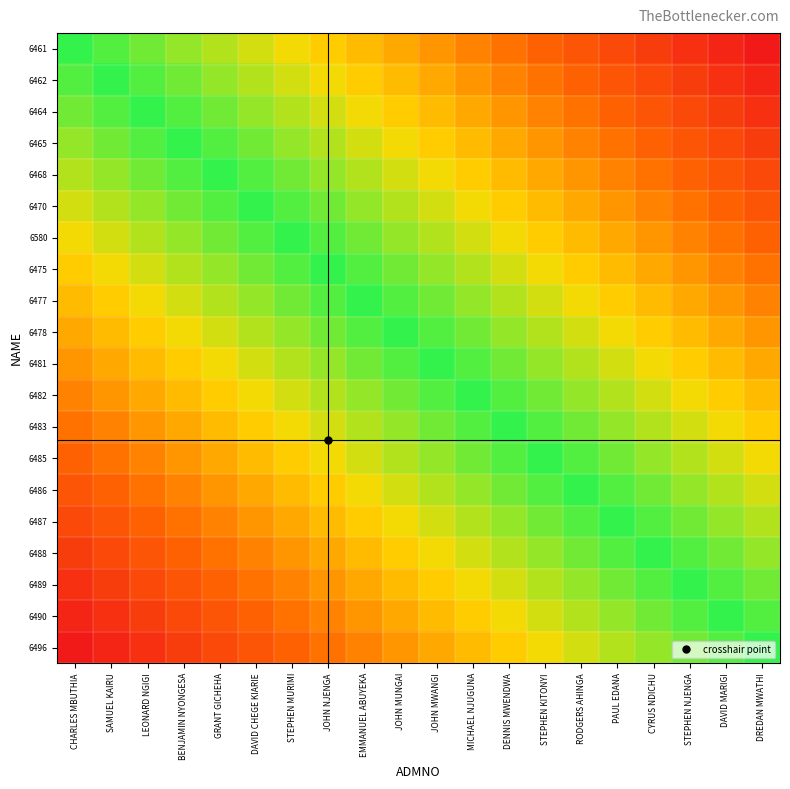

Reading left to right, extract all data points from this chart.

6461: CHARLES MBUTHIA=2.0	SAMUEL KAIRU=1.9	LEONARD NGIGI=1.7	BENJAMIN NYONGESA=1.6	GRANT GICHEHA=1.4	DAVID CHEGE KIARIE=1.2	STEPHEN MURIMI=1.1	JOHN NJENGA=0.9	EMMANUEL ABUYEKA=0.8	JOHN MUNGAI=0.7	JOHN MWANGI=0.5	MICHAEL NJUGUNA=0.4	DENNIS MWENDWA=0.2	STEPHEN KITONYI=0.1	RODGERS AHINGA=-0.1	PAUL EDANA=-0.2	CYRUS NDICHU=-0.4	STEPHEN NJENGA=-0.5	DAVID MARIGI=-0.7	DREDAN MWATHI=-0.9
6462: CHARLES MBUTHIA=1.9	SAMUEL KAIRU=2.0	LEONARD NGIGI=1.9	BENJAMIN NYONGESA=1.7	GRANT GICHEHA=1.6	DAVID CHEGE KIARIE=1.4	STEPHEN MURIMI=1.2	JOHN NJENGA=1.1	EMMANUEL ABUYEKA=0.9	JOHN MUNGAI=0.8	JOHN MWANGI=0.7	MICHAEL NJUGUNA=0.5	DENNIS MWENDWA=0.4	STEPHEN KITONYI=0.2	RODGERS AHINGA=0.1	PAUL EDANA=-0.1	CYRUS NDICHU=-0.2	STEPHEN NJENGA=-0.4	DAVID MARIGI=-0.5	DREDAN MWATHI=-0.7
6464: CHARLES MBUTHIA=1.7	SAMUEL KAIRU=1.9	LEONARD NGIGI=2.0	BENJAMIN NYONGESA=1.9	GRANT GICHEHA=1.7	DAVID CHEGE KIARIE=1.6	STEPHEN MURIMI=1.4	JOHN NJENGA=1.2	EMMANUEL ABUYEKA=1.1	JOHN MUNGAI=0.9	JOHN MWANGI=0.8	MICHAEL NJUGUNA=0.7	DENNIS MWENDWA=0.5	STEPHEN KITONYI=0.4	RODGERS AHINGA=0.2	PAUL EDANA=0.1	CYRUS NDICHU=-0.1	STEPHEN NJENGA=-0.2	DAVID MARIGI=-0.4	DREDAN MWATHI=-0.5
6465: CHARLES MBUTHIA=1.6	SAMUEL KAIRU=1.7	LEONARD NGIGI=1.9	BENJAMIN NYONGESA=2.0	GRANT GICHEHA=1.9	DAVID CHEGE KIARIE=1.7	STEPHEN MURIMI=1.6	JOHN NJENGA=1.4	EMMANUEL ABUYEKA=1.2	JOHN MUNGAI=1.1	JOHN MWANGI=0.9	MICHAEL NJUGUNA=0.8	DENNIS MWENDWA=0.7	STEPHEN KITONYI=0.5	RODGERS AHINGA=0.4	PAUL EDANA=0.2	CYRUS NDICHU=0.1	STEPHEN NJENGA=-0.1	DAVID MARIGI=-0.2	DREDAN MWATHI=-0.4
6468: CHARLES MBUTHIA=1.4	SAMUEL KAIRU=1.6	LEONARD NGIGI=1.7	BENJAMIN NYONGESA=1.9	GRANT GICHEHA=2.0	DAVID CHEGE KIARIE=1.9	STEPHEN MURIMI=1.7	JOHN NJENGA=1.6	EMMANUEL ABUYEKA=1.4	JOHN MUNGAI=1.2	JOHN MWANGI=1.1	MICHAEL NJUGUNA=0.9	DENNIS MWENDWA=0.8	STEPHEN KITONYI=0.7	RODGERS AHINGA=0.5	PAUL EDANA=0.4	CYRUS NDICHU=0.2	STEPHEN NJENGA=0.1	DAVID MARIGI=-0.1	DREDAN MWATHI=-0.2
6470: CHARLES MBUTHIA=1.2	SAMUEL KAIRU=1.4	LEONARD NGIGI=1.6	BENJAMIN NYONGESA=1.7	GRANT GICHEHA=1.9	DAVID CHEGE KIARIE=2.0	STEPHEN MURIMI=1.9	JOHN NJENGA=1.7	EMMANUEL ABUYEKA=1.6	JOHN MUNGAI=1.4	JOHN MWANGI=1.2	MICHAEL NJUGUNA=1.1	DENNIS MWENDWA=0.9	STEPHEN KITONYI=0.8	RODGERS AHINGA=0.7	PAUL EDANA=0.5	CYRUS NDICHU=0.4	STEPHEN NJENGA=0.2	DAVID MARIGI=0.1	DREDAN MWATHI=-0.1
6580: CHARLES MBUTHIA=1.1	SAMUEL KAIRU=1.2	LEONARD NGIGI=1.4	BENJAMIN NYONGESA=1.6	GRANT GICHEHA=1.7	DAVID CHEGE KIARIE=1.9	STEPHEN MURIMI=2.0	JOHN NJENGA=1.9	EMMANUEL ABUYEKA=1.7	JOHN MUNGAI=1.6	JOHN MWANGI=1.4	MICHAEL NJUGUNA=1.2	DENNIS MWENDWA=1.1	STEPHEN KITONYI=0.9	RODGERS AHINGA=0.8	PAUL EDANA=0.7	CYRUS NDICHU=0.5	STEPHEN NJENGA=0.4	DAVID MARIGI=0.2	DREDAN MWATHI=0.1
6475: CHARLES MBUTHIA=0.9	SAMUEL KAIRU=1.1	LEONARD NGIGI=1.2	BENJAMIN NYONGESA=1.4	GRANT GICHEHA=1.6	DAVID CHEGE KIARIE=1.7	STEPHEN MURIMI=1.9	JOHN NJENGA=2.0	EMMANUEL ABUYEKA=1.9	JOHN MUNGAI=1.7	JOHN MWANGI=1.6	MICHAEL NJUGUNA=1.4	DENNIS MWENDWA=1.2	STEPHEN KITONYI=1.1	RODGERS AHINGA=0.9	PAUL EDANA=0.8	CYRUS NDICHU=0.7	STEPHEN NJENGA=0.5	DAVID MARIGI=0.4	DREDAN MWATHI=0.2
6477: CHARLES MBUTHIA=0.8	SAMUEL KAIRU=0.9	LEONARD NGIGI=1.1	BENJAMIN NYONGESA=1.2	GRANT GICHEHA=1.4	DAVID CHEGE KIARIE=1.6	STEPHEN MURIMI=1.7	JOHN NJENGA=1.9	EMMANUEL ABUYEKA=2.0	JOHN MUNGAI=1.9	JOHN MWANGI=1.7	MICHAEL NJUGUNA=1.6	DENNIS MWENDWA=1.4	STEPHEN KITONYI=1.2	RODGERS AHINGA=1.1	PAUL EDANA=0.9	CYRUS NDICHU=0.8	STEPHEN NJENGA=0.7	DAVID MARIGI=0.5	DREDAN MWATHI=0.4
6478: CHARLES MBUTHIA=0.7	SAMUEL KAIRU=0.8	LEONARD NGIGI=0.9	BENJAMIN NYONGESA=1.1	GRANT GICHEHA=1.2	DAVID CHEGE KIARIE=1.4	STEPHEN MURIMI=1.6	JOHN NJENGA=1.7	EMMANUEL ABUYEKA=1.9	JOHN MUNGAI=2.0	JOHN MWANGI=1.9	MICHAEL NJUGUNA=1.7	DENNIS MWENDWA=1.6	STEPHEN KITONYI=1.4	RODGERS AHINGA=1.2	PAUL EDANA=1.1	CYRUS NDICHU=0.9	STEPHEN NJENGA=0.8	DAVID MARIGI=0.7	DREDAN MWATHI=0.5
6481: CHARLES MBUTHIA=0.5	SAMUEL KAIRU=0.7	LEONARD NGIGI=0.8	BENJAMIN NYONGESA=0.9	GRANT GICHEHA=1.1	DAVID CHEGE KIARIE=1.2	STEPHEN MURIMI=1.4	JOHN NJENGA=1.6	EMMANUEL ABUYEKA=1.7	JOHN MUNGAI=1.9	JOHN MWANGI=2.0	MICHAEL NJUGUNA=1.9	DENNIS MWENDWA=1.7	STEPHEN KITONYI=1.6	RODGERS AHINGA=1.4	PAUL EDANA=1.2	CYRUS NDICHU=1.1	STEPHEN NJENGA=0.9	DAVID MARIGI=0.8	DREDAN MWATHI=0.7
6482: CHARLES MBUTHIA=0.4	SAMUEL KAIRU=0.5	LEONARD NGIGI=0.7	BENJAMIN NYONGESA=0.8	GRANT GICHEHA=0.9	DAVID CHEGE KIARIE=1.1	STEPHEN MURIMI=1.2	JOHN NJENGA=1.4	EMMANUEL ABUYEKA=1.6	JOHN MUNGAI=1.7	JOHN MWANGI=1.9	MICHAEL NJUGUNA=2.0	DENNIS MWENDWA=1.9	STEPHEN KITONYI=1.7	RODGERS AHINGA=1.6	PAUL EDANA=1.4	CYRUS NDICHU=1.2	STEPHEN NJENGA=1.1	DAVID MARIGI=0.9	DREDAN MWATHI=0.8
6483: CHARLES MBUTHIA=0.2	SAMUEL KAIRU=0.4	LEONARD NGIGI=0.5	BENJAMIN NYONGESA=0.7	GRANT GICHEHA=0.8	DAVID CHEGE KIARIE=0.9	STEPHEN MURIMI=1.1	JOHN NJENGA=1.2	EMMANUEL ABUYEKA=1.4	JOHN MUNGAI=1.6	JOHN MWANGI=1.7	MICHAEL NJUGUNA=1.9	DENNIS MWENDWA=2.0	STEPHEN KITONYI=1.9	RODGERS AHINGA=1.7	PAUL EDANA=1.6	CYRUS NDICHU=1.4	STEPHEN NJENGA=1.2	DAVID MARIGI=1.1	DREDAN MWATHI=0.9
6485: CHARLES MBUTHIA=0.1	SAMUEL KAIRU=0.2	LEONARD NGIGI=0.4	BENJAMIN NYONGESA=0.5	GRANT GICHEHA=0.7	DAVID CHEGE KIARIE=0.8	STEPHEN MURIMI=0.9	JOHN NJENGA=1.1	EMMANUEL ABUYEKA=1.2	JOHN MUNGAI=1.4	JOHN MWANGI=1.6	MICHAEL NJUGUNA=1.7	DENNIS MWENDWA=1.9	STEPHEN KITONYI=2.0	RODGERS AHINGA=1.9	PAUL EDANA=1.7	CYRUS NDICHU=1.6	STEPHEN NJENGA=1.4	DAVID MARIGI=1.2	DREDAN MWATHI=1.1
6486: CHARLES MBUTHIA=-0.1	SAMUEL KAIRU=0.1	LEONARD NGIGI=0.2	BENJAMIN NYONGESA=0.4	GRANT GICHEHA=0.5	DAVID CHEGE KIARIE=0.7	STEPHEN MURIMI=0.8	JOHN NJENGA=0.9	EMMANUEL ABUYEKA=1.1	JOHN MUNGAI=1.2	JOHN MWANGI=1.4	MICHAEL NJUGUNA=1.6	DENNIS MWENDWA=1.7	STEPHEN KITONYI=1.9	RODGERS AHINGA=2.0	PAUL EDANA=1.9	CYRUS NDICHU=1.7	STEPHEN NJENGA=1.6	DAVID MARIGI=1.4	DREDAN MWATHI=1.2
6487: CHARLES MBUTHIA=-0.2	SAMUEL KAIRU=-0.1	LEONARD NGIGI=0.1	BENJAMIN NYONGESA=0.2	GRANT GICHEHA=0.4	DAVID CHEGE KIARIE=0.5	STEPHEN MURIMI=0.7	JOHN NJENGA=0.8	EMMANUEL ABUYEKA=0.9	JOHN MUNGAI=1.1	JOHN MWANGI=1.2	MICHAEL NJUGUNA=1.4	DENNIS MWENDWA=1.6	STEPHEN KITONYI=1.7	RODGERS AHINGA=1.9	PAUL EDANA=2.0	CYRUS NDICHU=1.9	STEPHEN NJENGA=1.7	DAVID MARIGI=1.6	DREDAN MWATHI=1.4
6488: CHARLES MBUTHIA=-0.4	SAMUEL KAIRU=-0.2	LEONARD NGIGI=-0.1	BENJAMIN NYONGESA=0.1	GRANT GICHEHA=0.2	DAVID CHEGE KIARIE=0.4	STEPHEN MURIMI=0.5	JOHN NJENGA=0.7	EMMANUEL ABUYEKA=0.8	JOHN MUNGAI=0.9	JOHN MWANGI=1.1	MICHAEL NJUGUNA=1.2	DENNIS MWENDWA=1.4	STEPHEN KITONYI=1.6	RODGERS AHINGA=1.7	PAUL EDANA=1.9	CYRUS NDICHU=2.0	STEPHEN NJENGA=1.9	DAVID MARIGI=1.7	DREDAN MWATHI=1.6
6489: CHARLES MBUTHIA=-0.5	SAMUEL KAIRU=-0.4	LEONARD NGIGI=-0.2	BENJAMIN NYONGESA=-0.1	GRANT GICHEHA=0.1	DAVID CHEGE KIARIE=0.2	STEPHEN MURIMI=0.4	JOHN NJENGA=0.5	EMMANUEL ABUYEKA=0.7	JOHN MUNGAI=0.8	JOHN MWANGI=0.9	MICHAEL NJUGUNA=1.1	DENNIS MWENDWA=1.2	STEPHEN KITONYI=1.4	RODGERS AHINGA=1.6	PAUL EDANA=1.7	CYRUS NDICHU=1.9	STEPHEN NJENGA=2.0	DAVID MARIGI=1.9	DREDAN MWATHI=1.7
6490: CHARLES MBUTHIA=-0.7	SAMUEL KAIRU=-0.5	LEONARD NGIGI=-0.4	BENJAMIN NYONGESA=-0.2	GRANT GICHEHA=-0.1	DAVID CHEGE KIARIE=0.1	STEPHEN MURIMI=0.2	JOHN NJENGA=0.4	EMMANUEL ABUYEKA=0.5	JOHN MUNGAI=0.7	JOHN MWANGI=0.8	MICHAEL NJUGUNA=0.9	DENNIS MWENDWA=1.1	STEPHEN KITONYI=1.2	RODGERS AHINGA=1.4	PAUL EDANA=1.6	CYRUS NDICHU=1.7	STEPHEN NJENGA=1.9	DAVID MARIGI=2.0	DREDAN MWATHI=1.9
6496: CHARLES MBUTHIA=-0.9	SAMUEL KAIRU=-0.7	LEONARD NGIGI=-0.5	BENJAMIN NYONGESA=-0.4	GRANT GICHEHA=-0.2	DAVID CHEGE KIARIE=-0.1	STEPHEN MURIMI=0.1	JOHN NJENGA=0.2	EMMANUEL ABUYEKA=0.4	JOHN MUNGAI=0.5	JOHN MWANGI=0.7	MICHAEL NJUGUNA=0.8	DENNIS MWENDWA=0.9	STEPHEN KITONYI=1.1	RODGERS AHINGA=1.2	PAUL EDANA=1.4	CYRUS NDICHU=1.6	STEPHEN NJENGA=1.7	DAVID MARIGI=1.9	DREDAN MWATHI=2.0